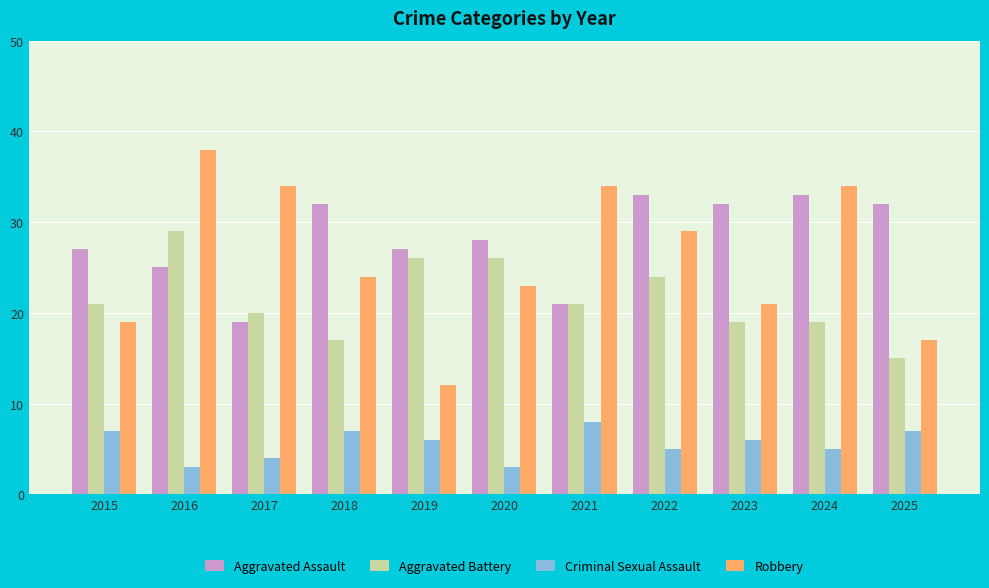

The Robbery series shows 34 at 2017. True or false?

True